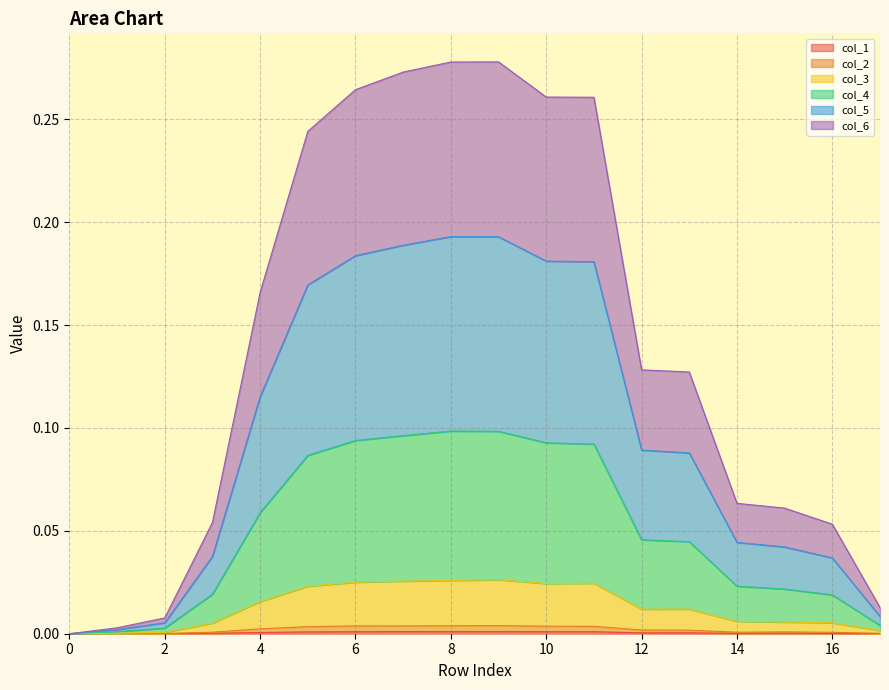

How many values in col_2 are above zero?

17